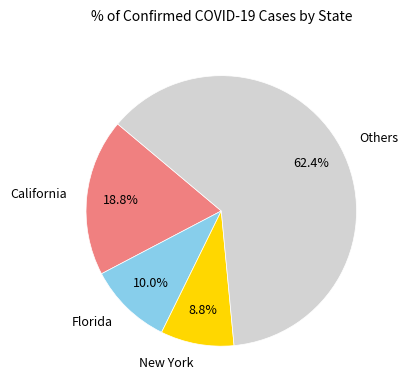

Combined, do Others and Florida account for over 50%?

Yes